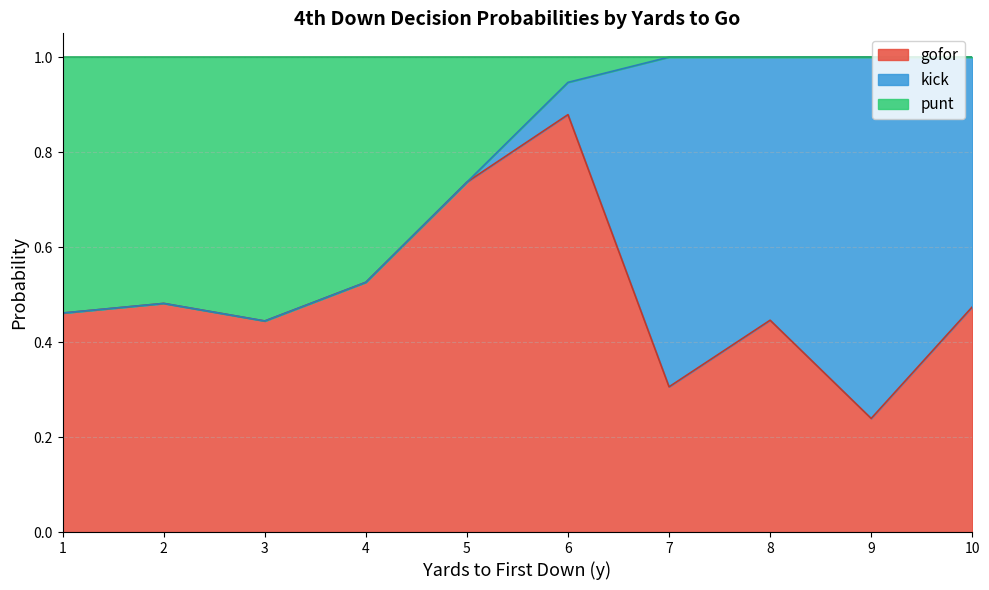

What is the total value across all series at 10?

1.0